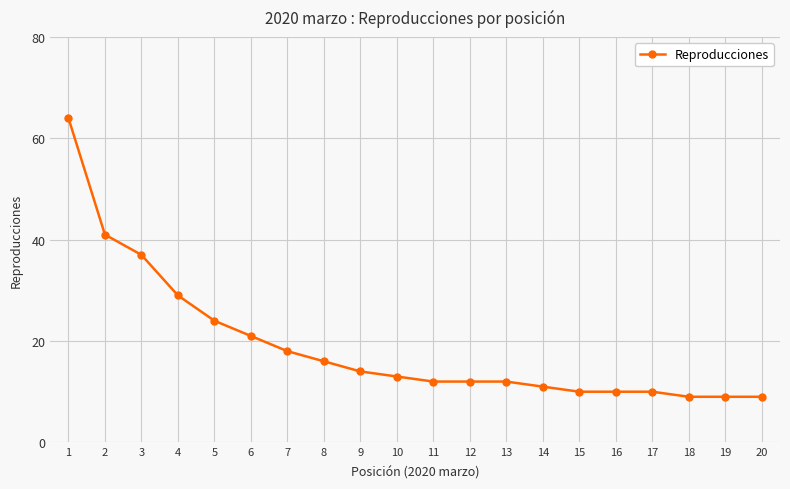

What is the difference between the maximum and minimum values?

55